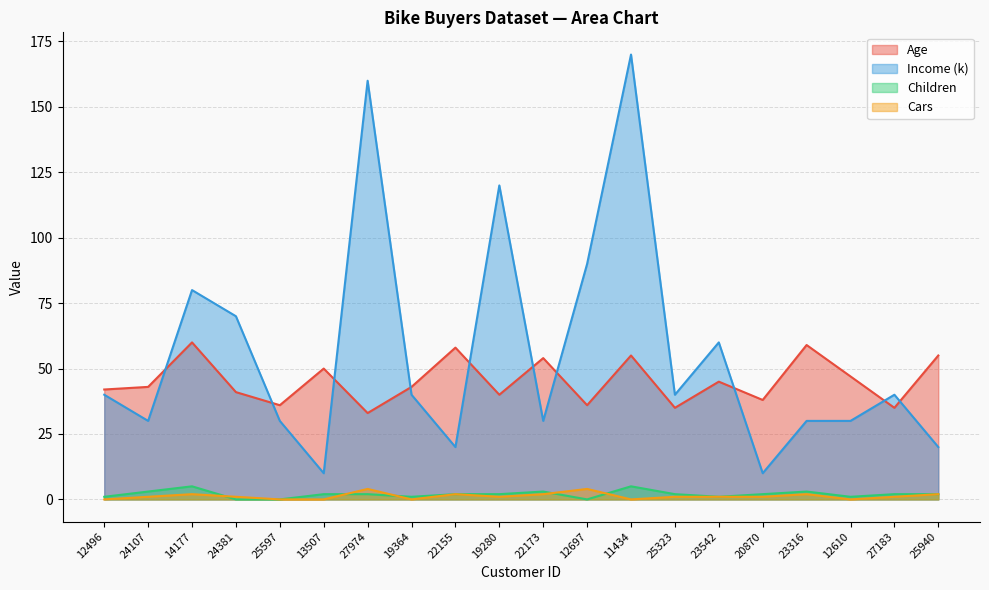

After their last crossing, which series has the higher values: Age or Income?

Age